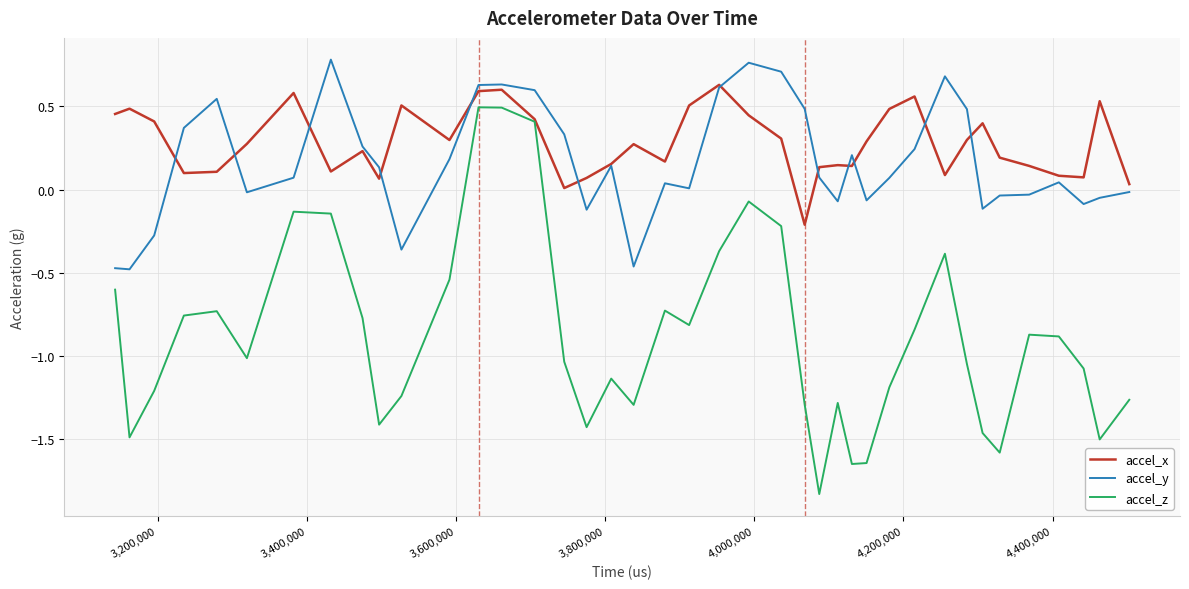

True or false: accel_z and accel_y intersect in this chart.

False